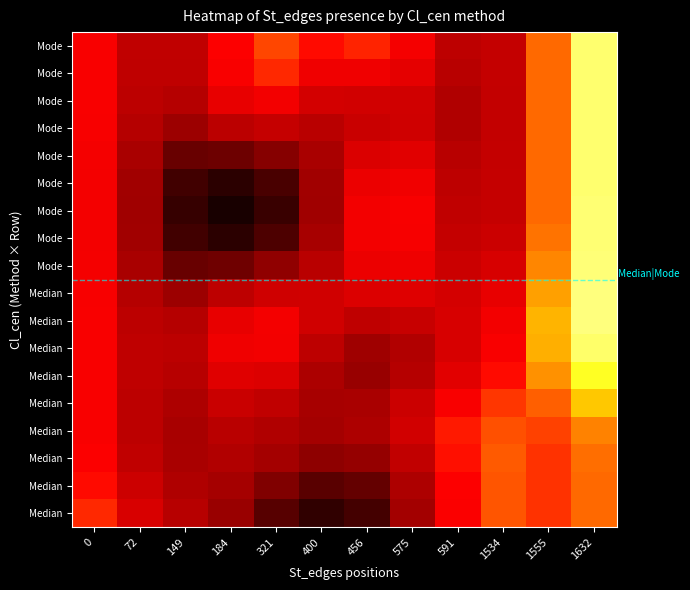

Count the number of data series in this chart.

18